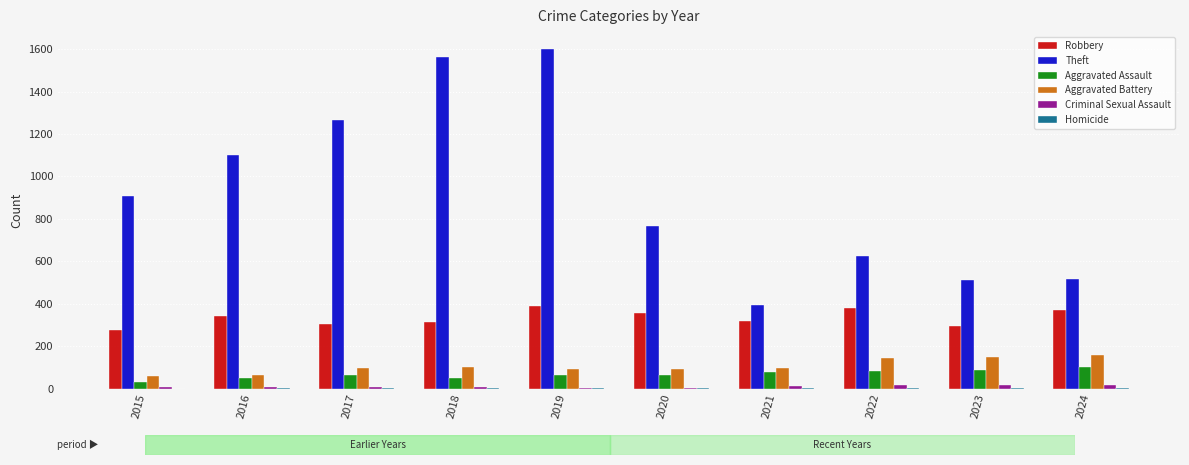

How many groups of bars are there?

10